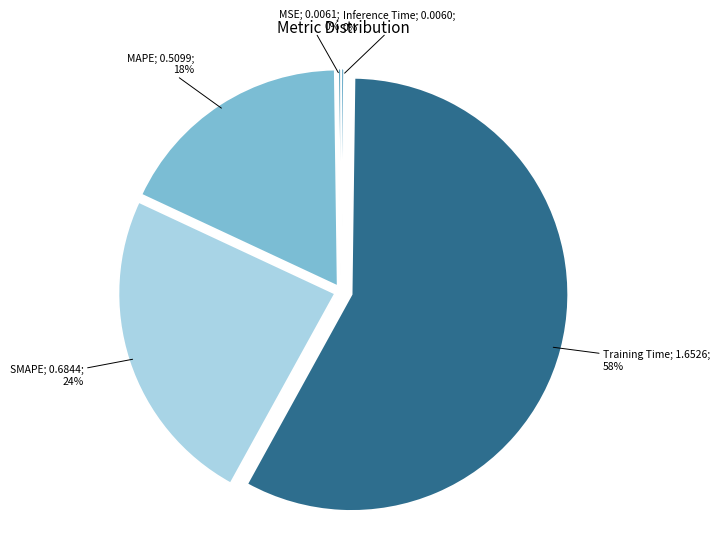

How many slices are in this pie chart?

5